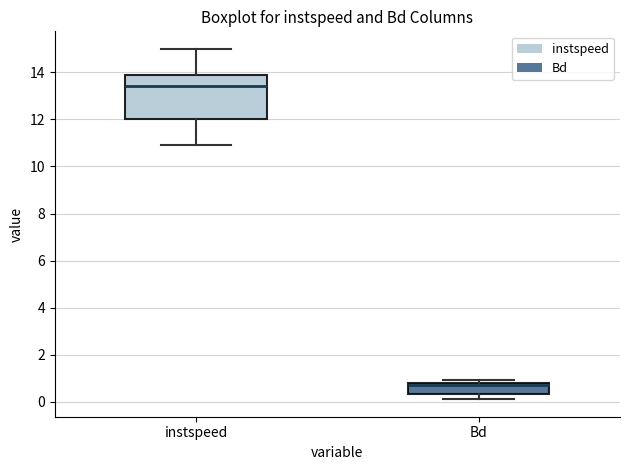

Where is the lower edge of the box for Bd on the y-axis? The values are not printed on the chart, so give them approximately, as read against the axis.

0.4